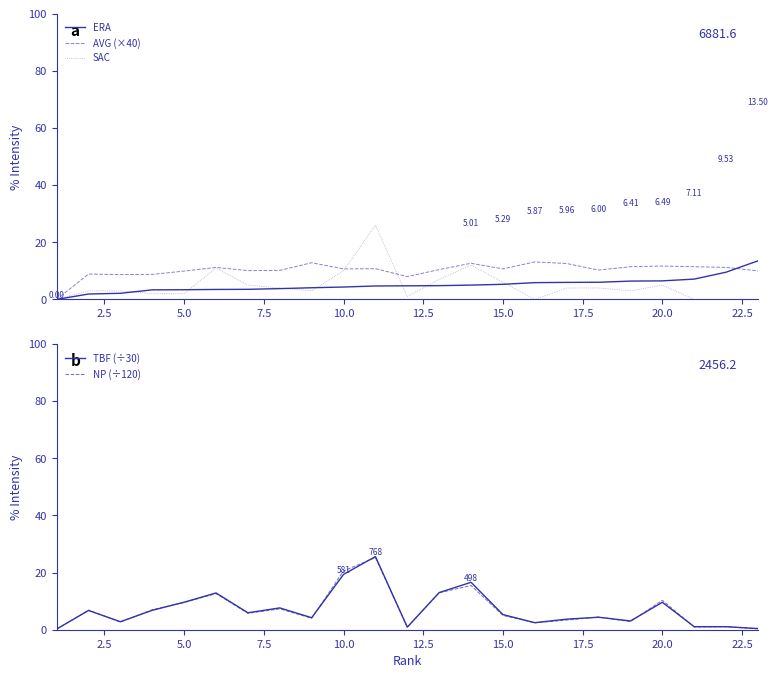

What is the spread (max minus min) of values at 5.0?

6.5